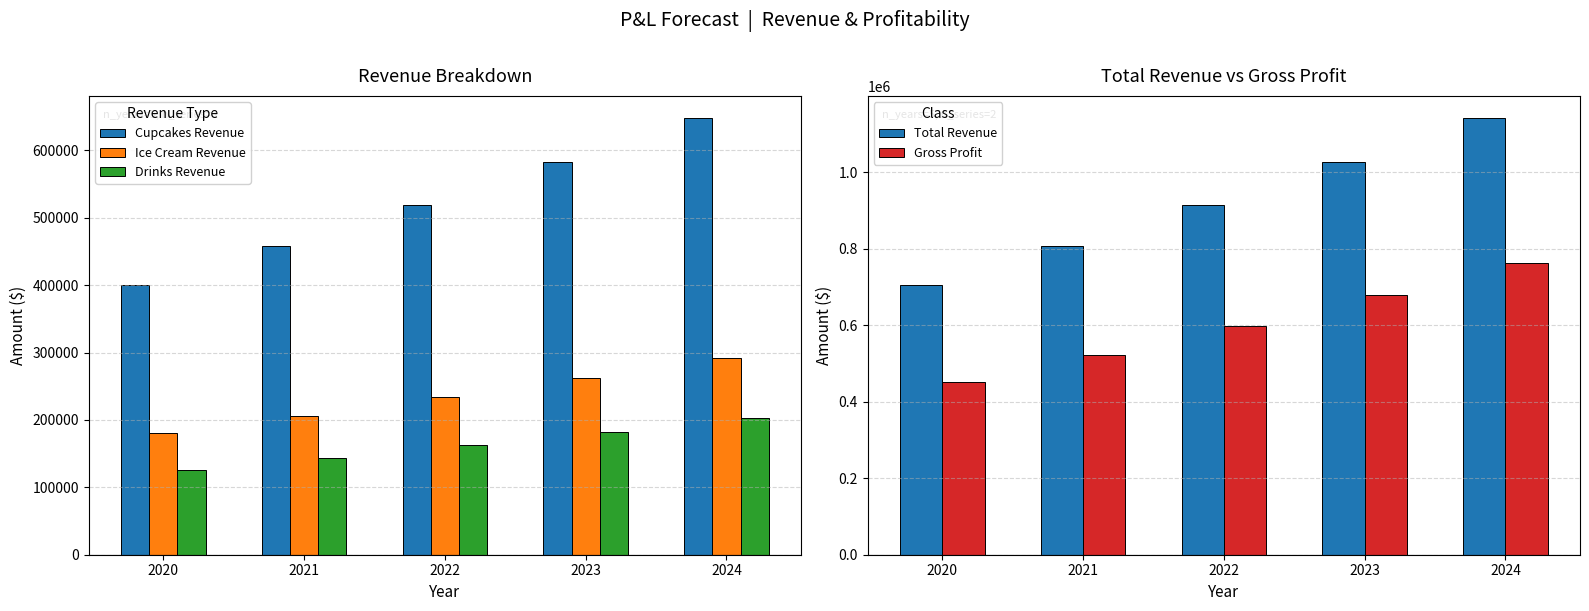

How many groups of bars are there?

5